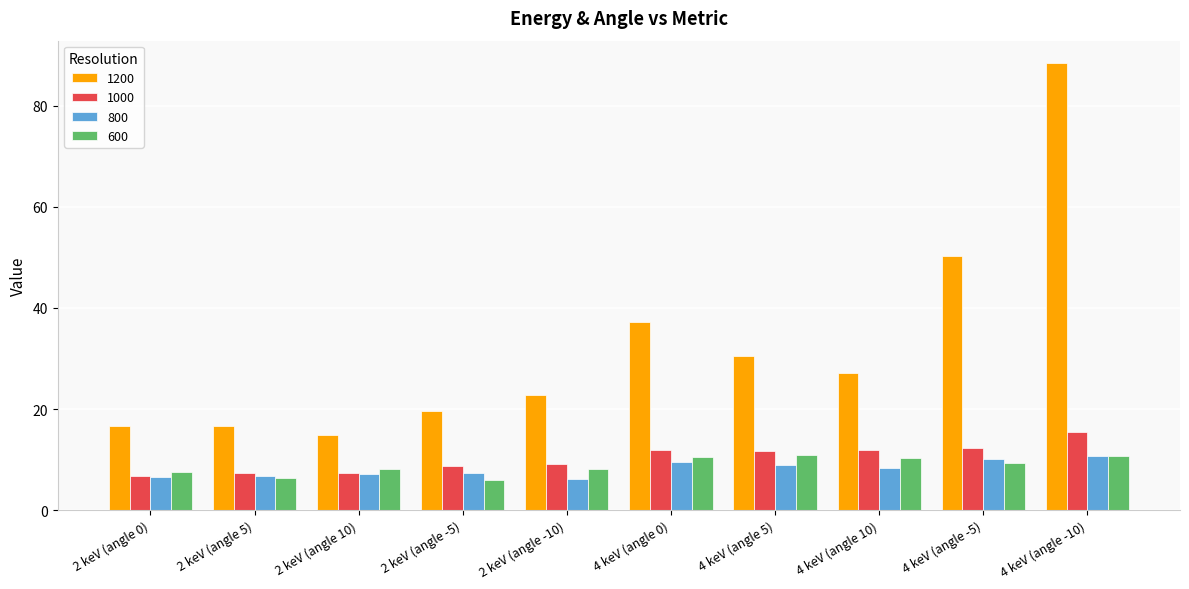

The value of 1000 at 4 keV (angle -10) is 7.1. True or false?

False